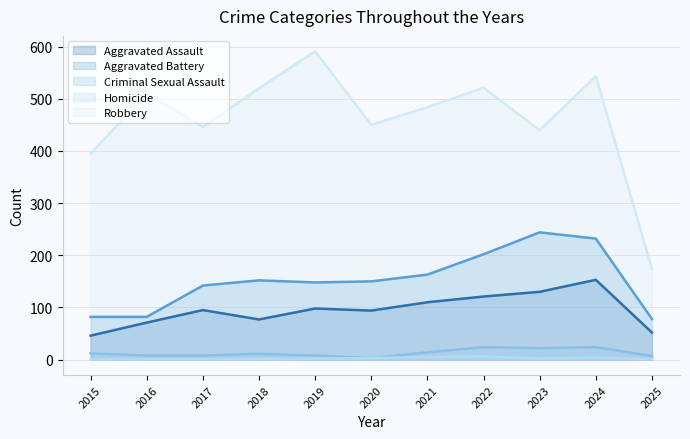

At which category does Criminal Sexual Assault reach its first local peak?

2018